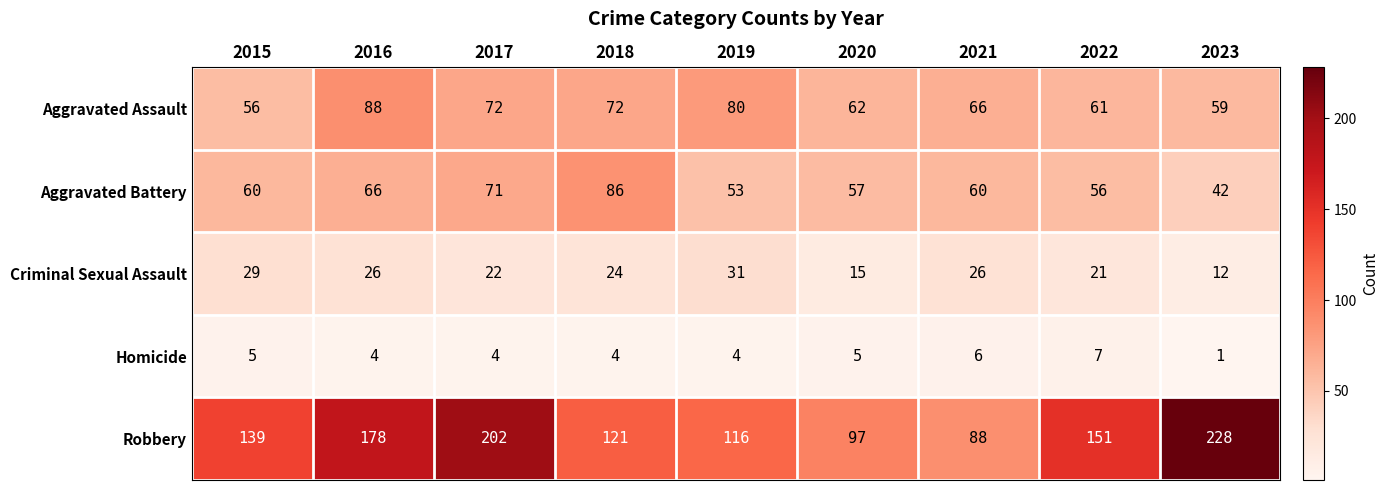

Which series has the widest spread of values?

Robbery